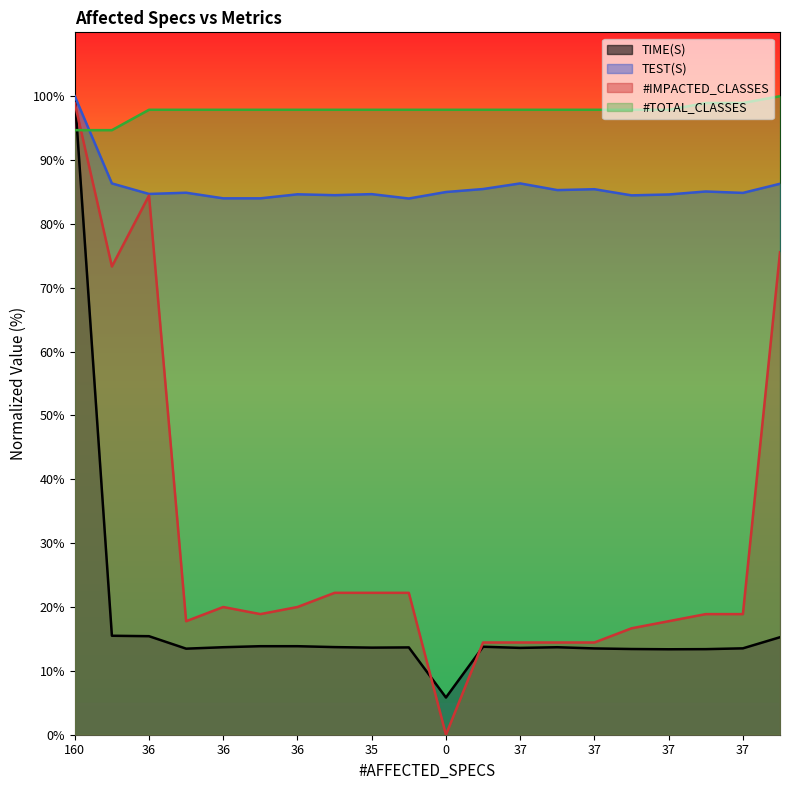

What is the label of the 6th point from the left?

36